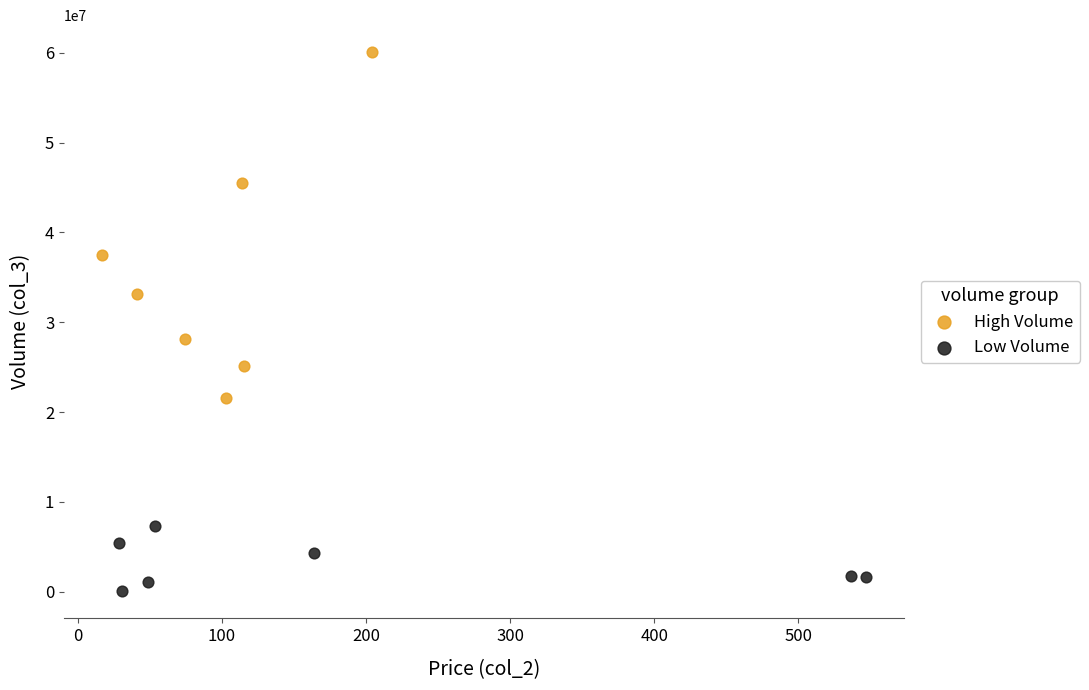

Which series contains the highest Y value?

High Volume